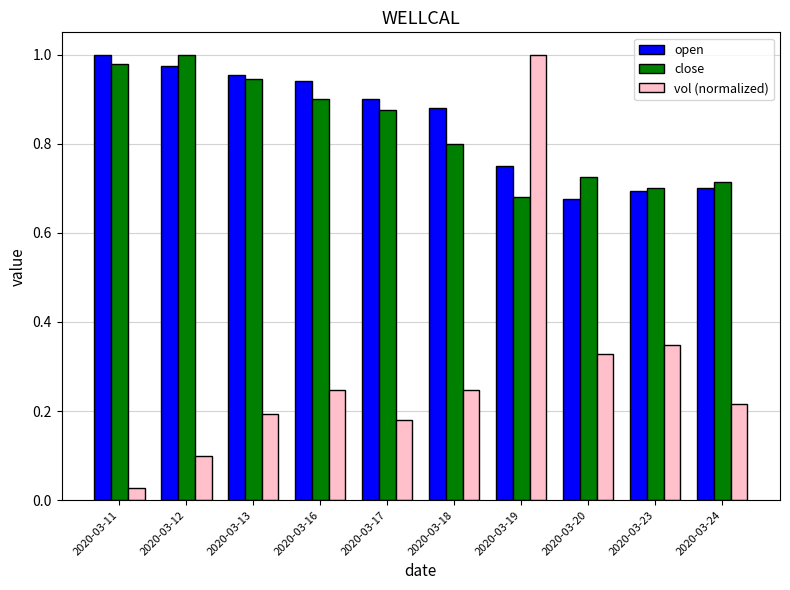

What is the sum of all open values?

8.5